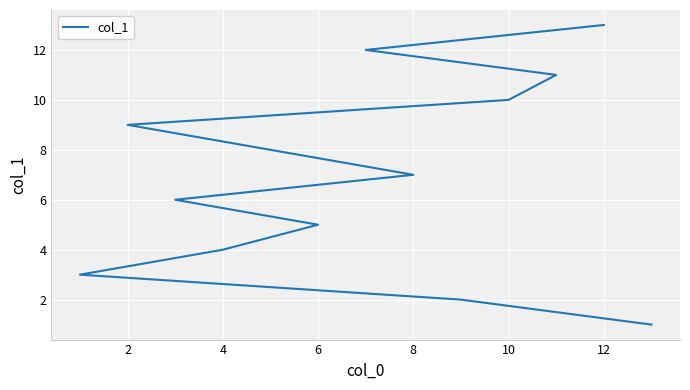

What is the minimum value shown in the chart?

1